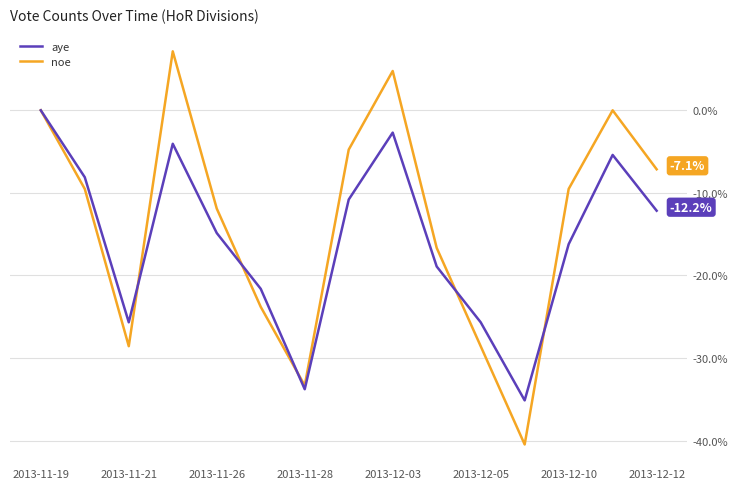

Which series has the largest range (max minus min)?

noe